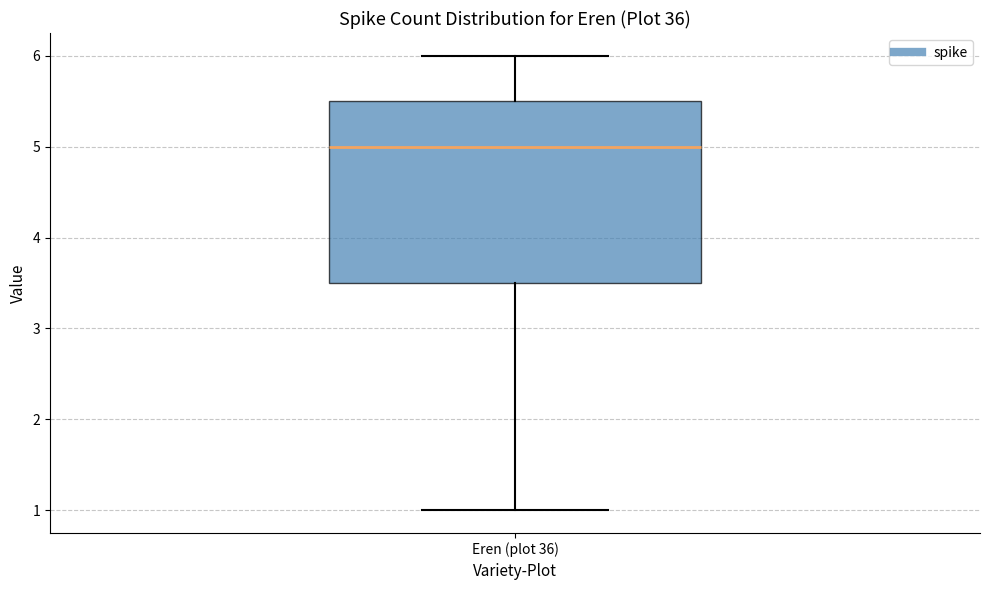

Where is the lower edge of the box for Eren (plot 36) on the y-axis? The values are not printed on the chart, so give them approximately, as read against the axis.

3.5